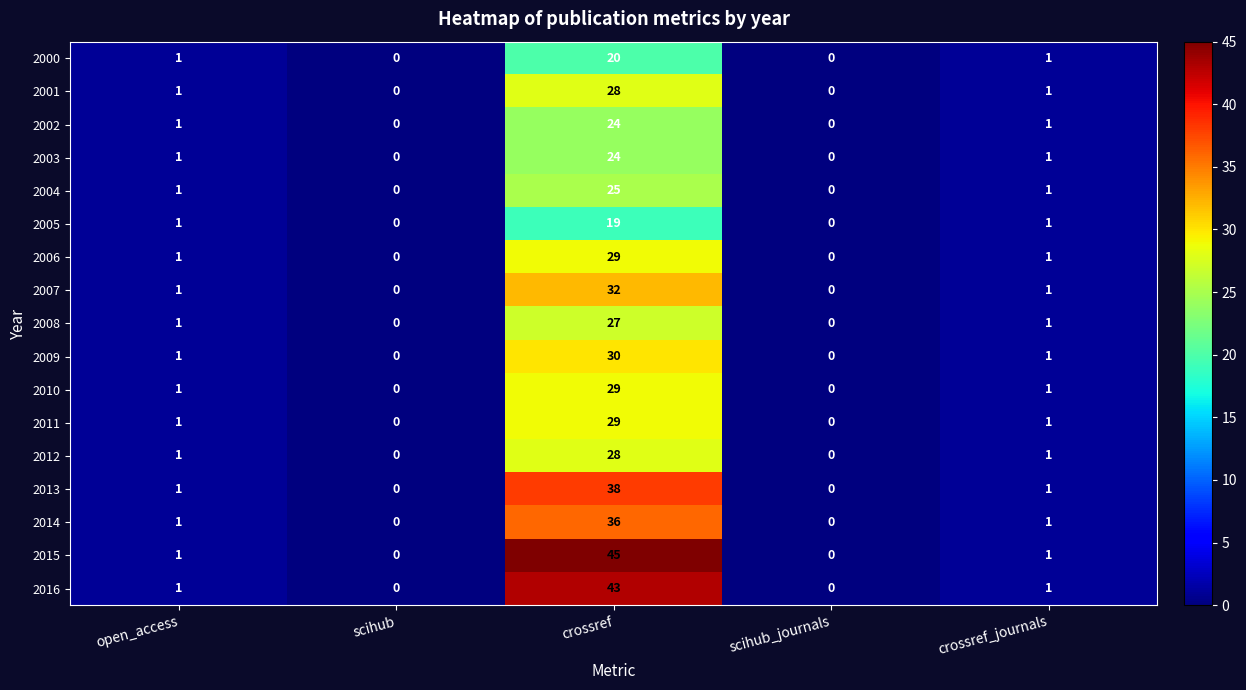

What is the sum of all 2002 values?

26